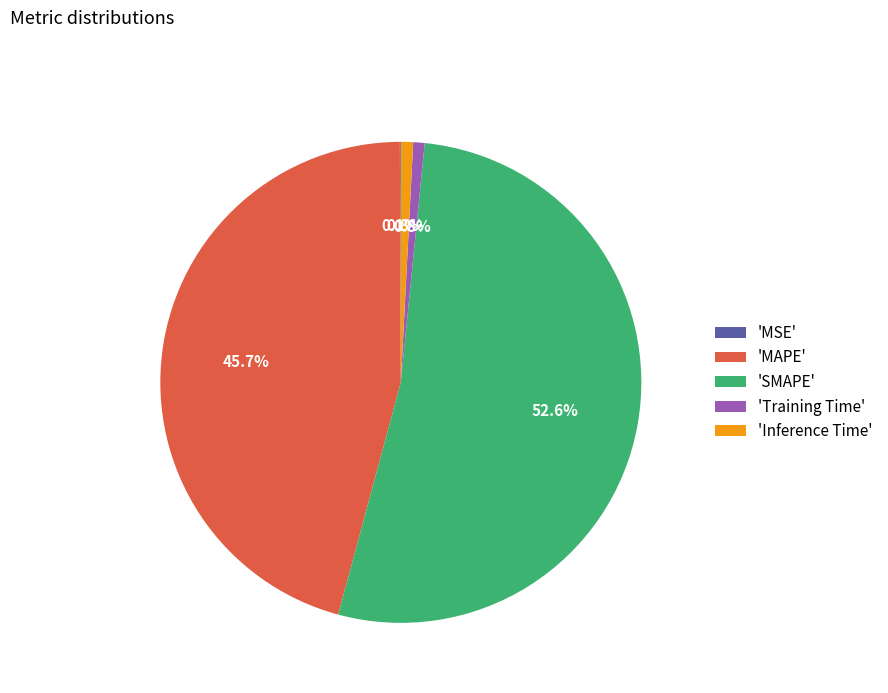

Which category accounts for the majority?

'SMAPE'